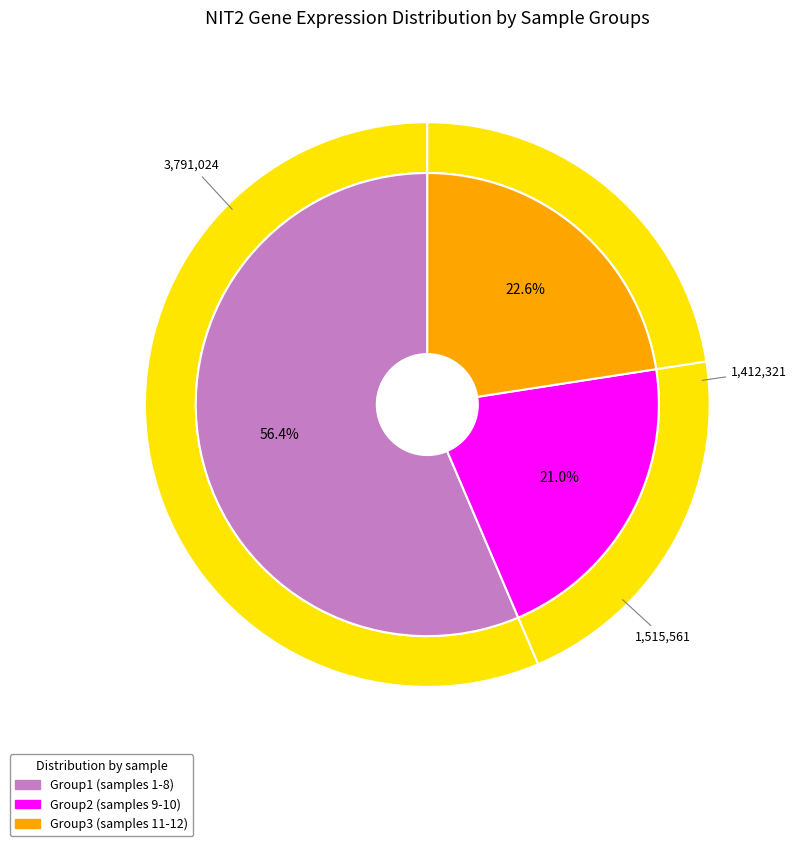

Between 263578 and 146218, which is larger?

263578